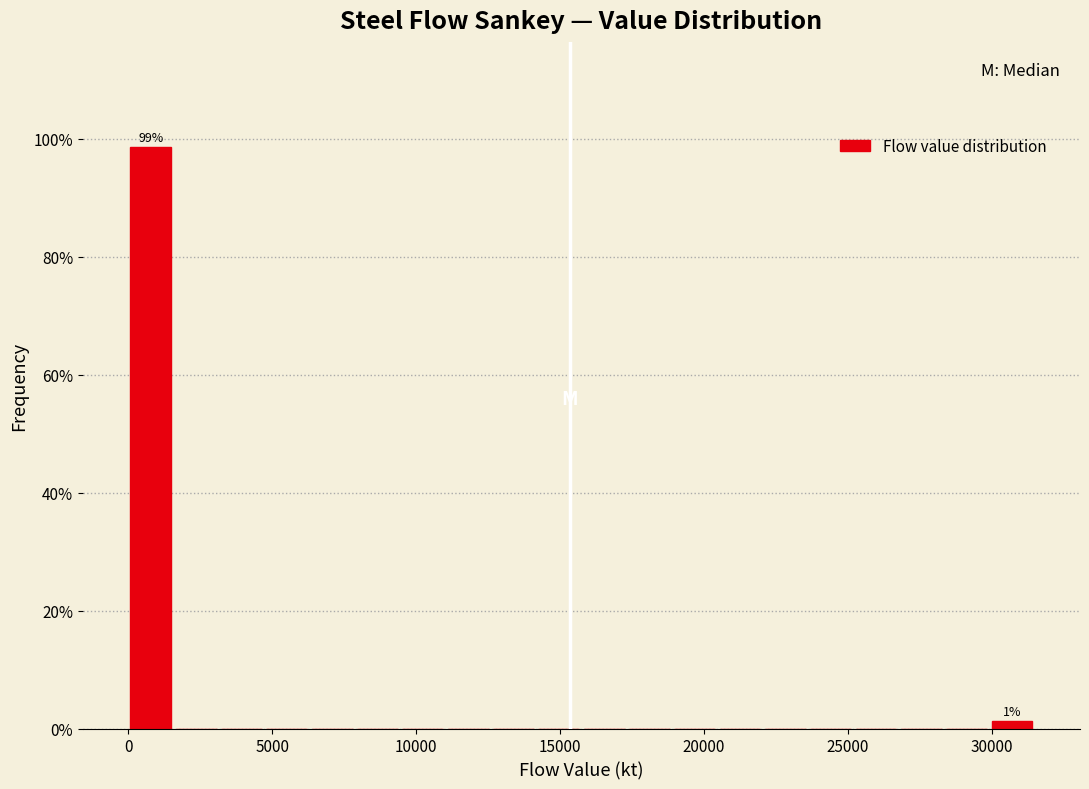

Read against the x-axis, roughly where is the centre of the tallest bar?

1000